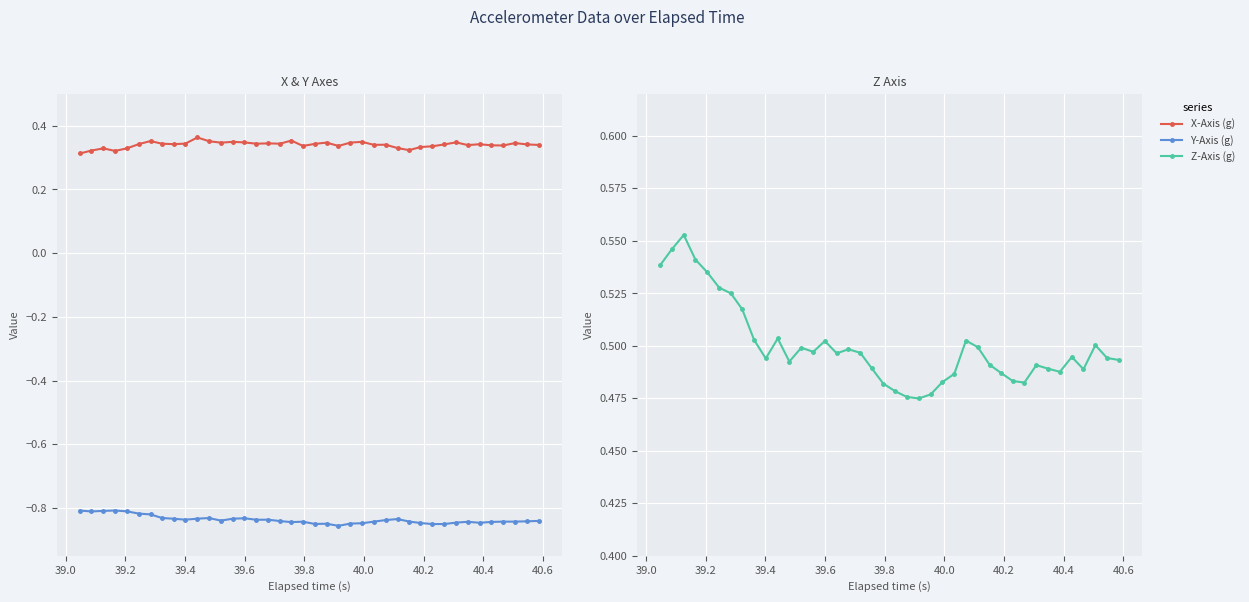

What is the value of the Z-Axis (g) point at the 37th from the left?

0.5